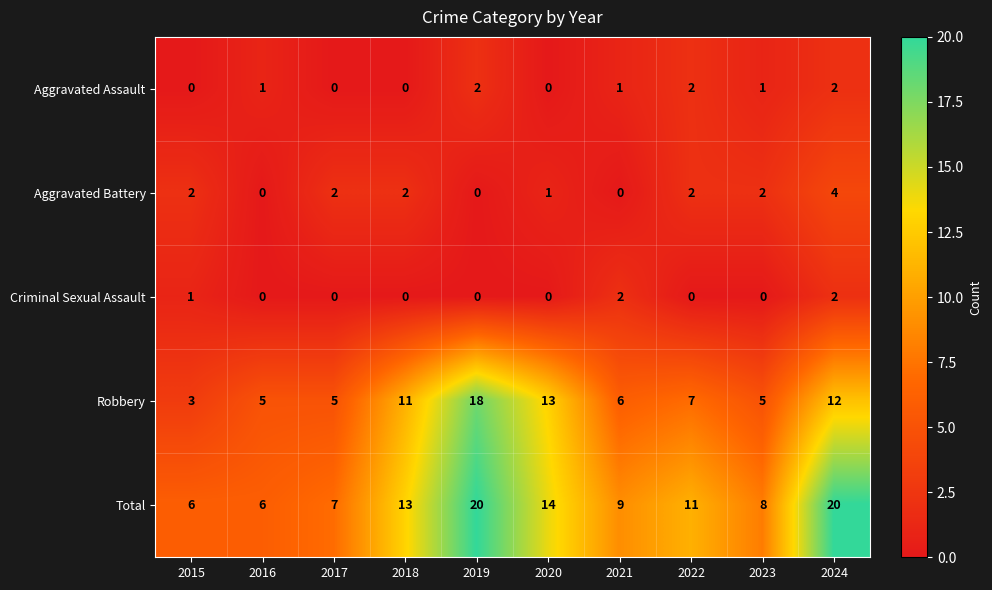

What is the difference between the maximum and minimum values in the Aggravated Battery series?

4